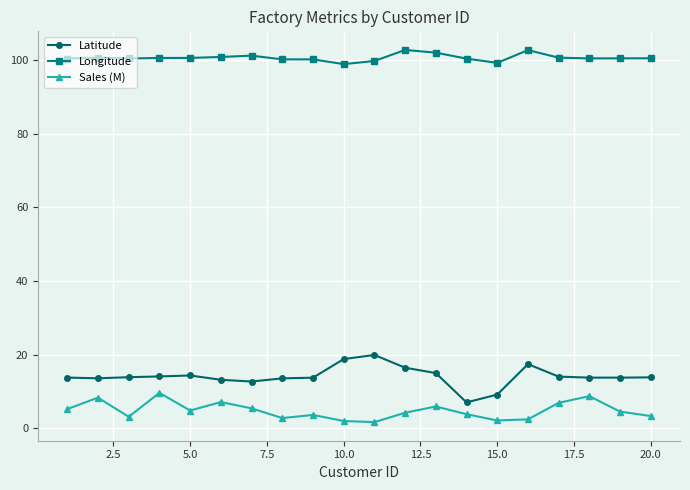

Which series has the largest total across all categories?

Longitude